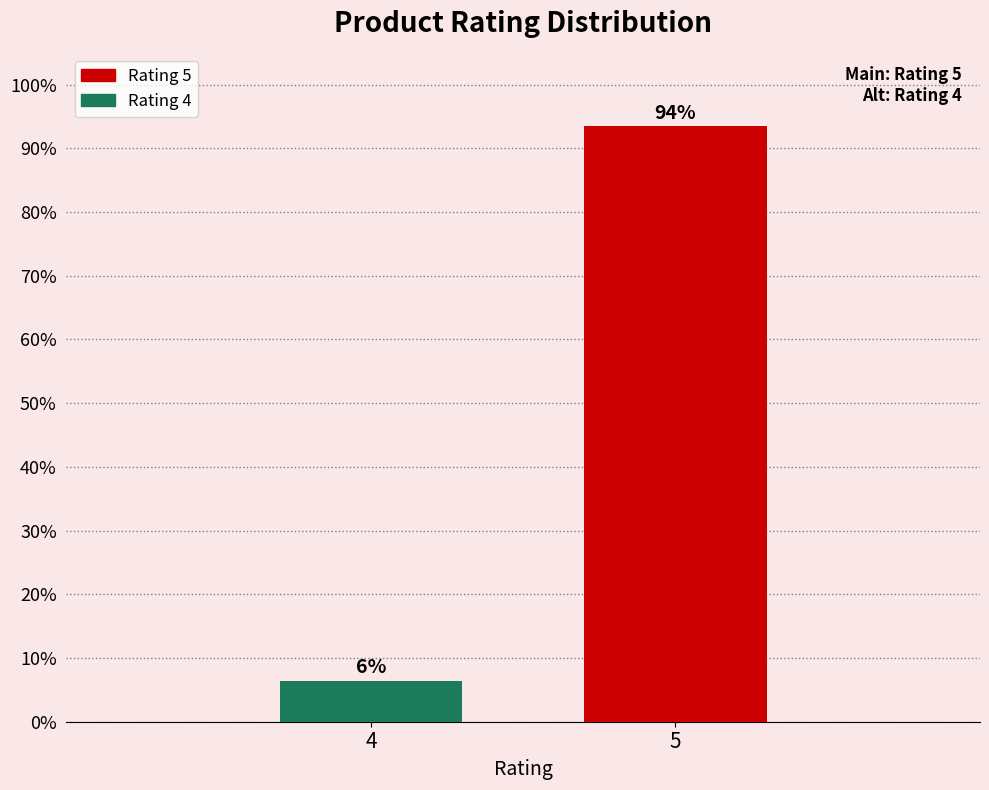

What is the average value?

50.0